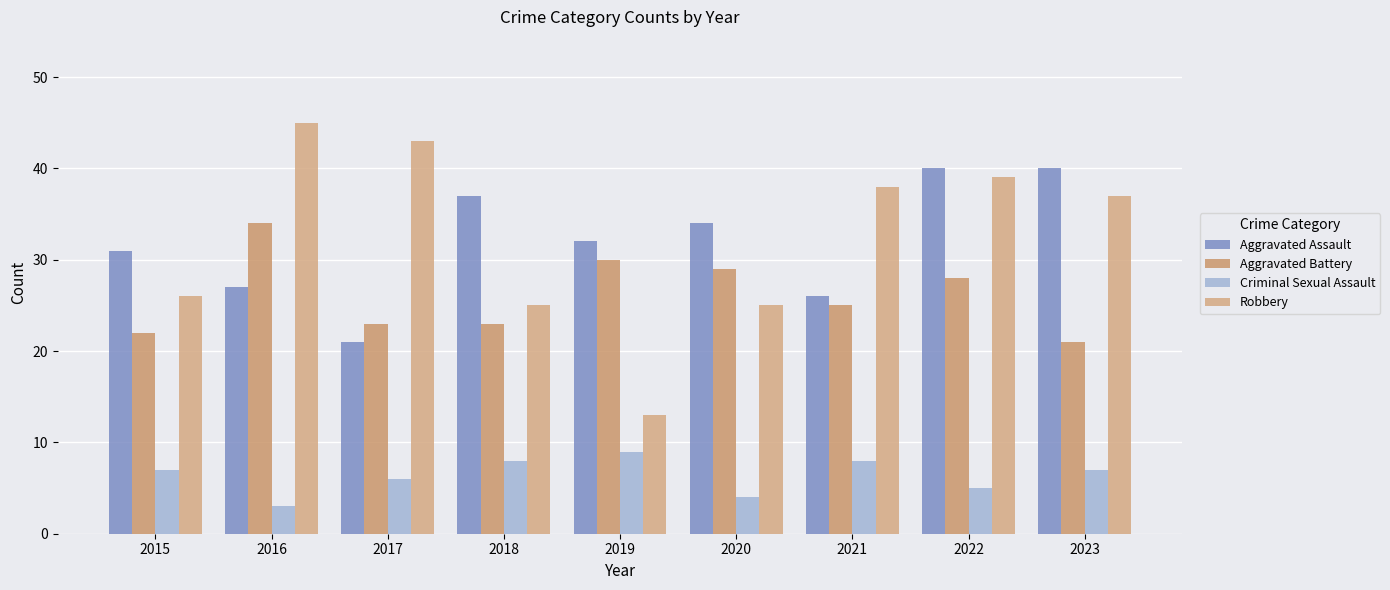

Reading left to right, transcribe all the data shown in this chart.

Aggravated Assault: 2015=31	2016=27	2017=21	2018=37	2019=32	2020=34	2021=26	2022=40	2023=40
Aggravated Battery: 2015=22	2016=34	2017=23	2018=23	2019=30	2020=29	2021=25	2022=28	2023=21
Criminal Sexual Assault: 2015=7	2016=3	2017=6	2018=8	2019=9	2020=4	2021=8	2022=5	2023=7
Robbery: 2015=26	2016=45	2017=43	2018=25	2019=13	2020=25	2021=38	2022=39	2023=37